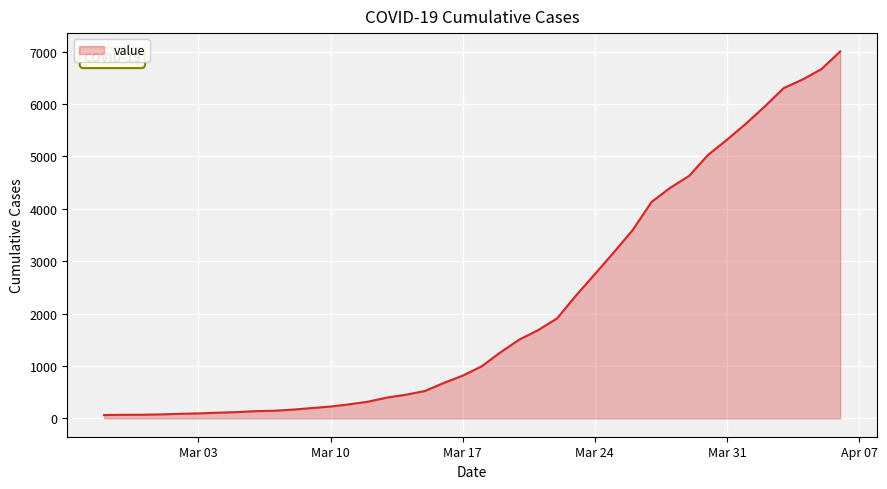

What is the difference between the maximum and minimum values?

6940